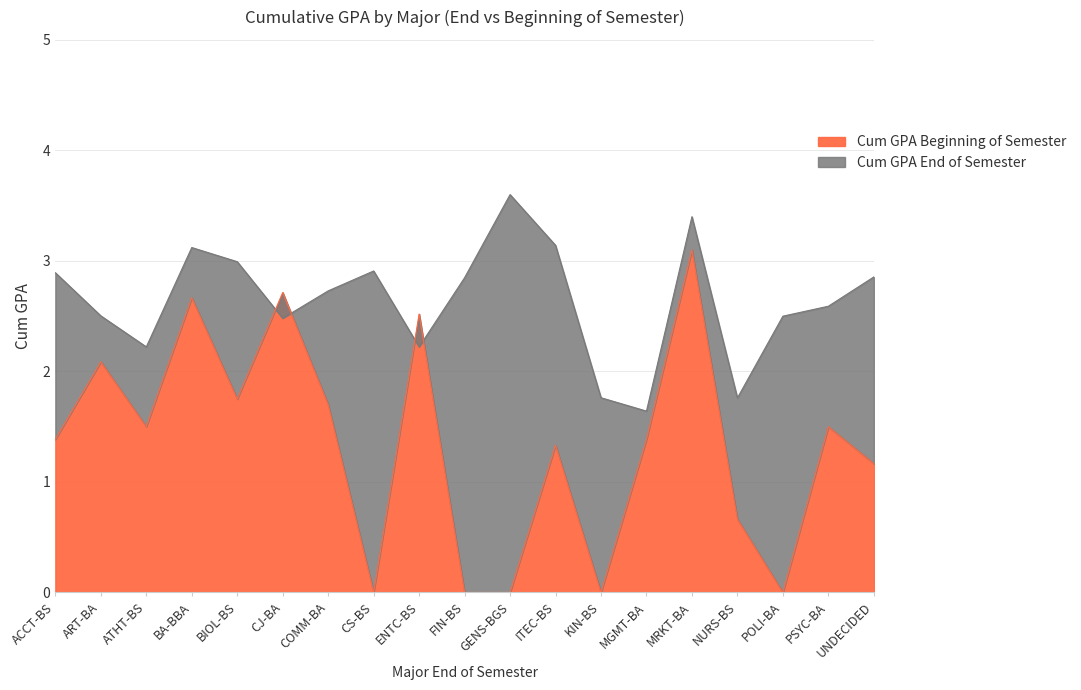

Between which two adjacent categories do Cum GPA Beginning of Semester and Cum GPA End of Semester first intersect?

BIOL-BS and CJ-BA